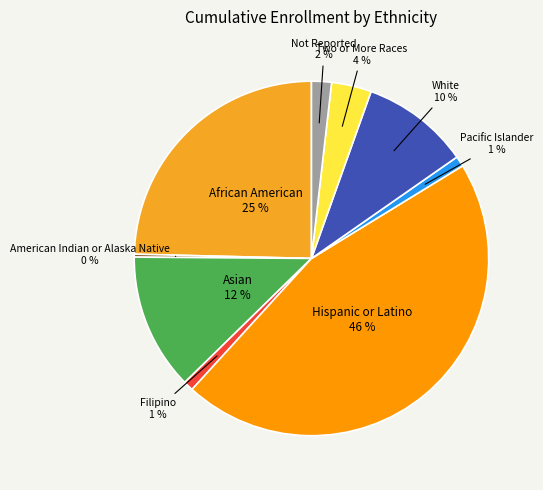

To the nearest percent, what is the difference between the Hispanic or Latino and African American slice percentages?

21%